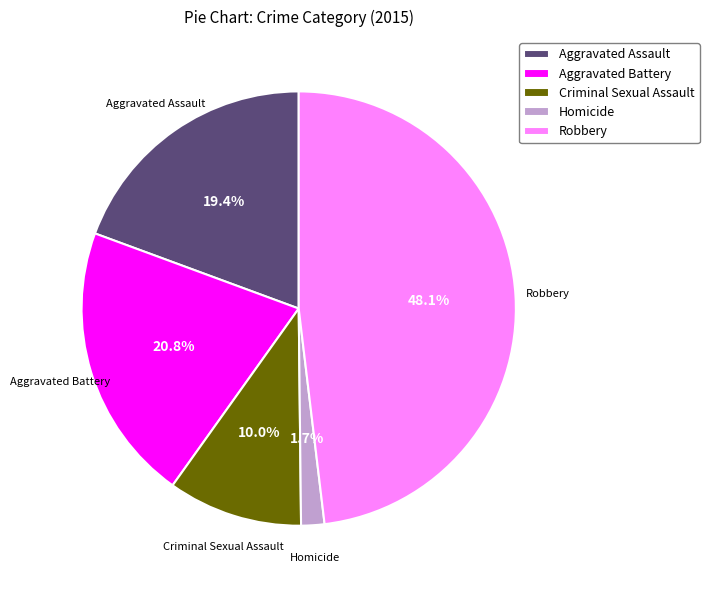

To the nearest percent, what percentage of the pie is Robbery?

48%